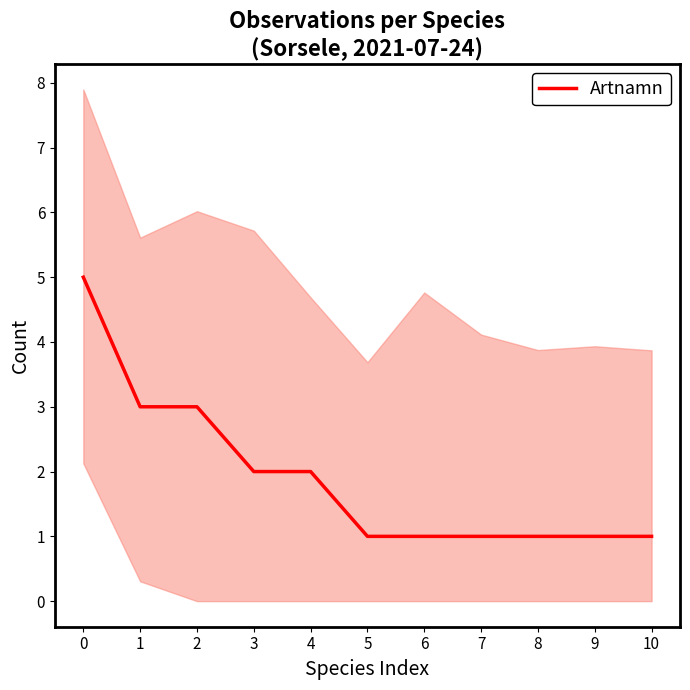

What is the value of the 10th point from the left?

1